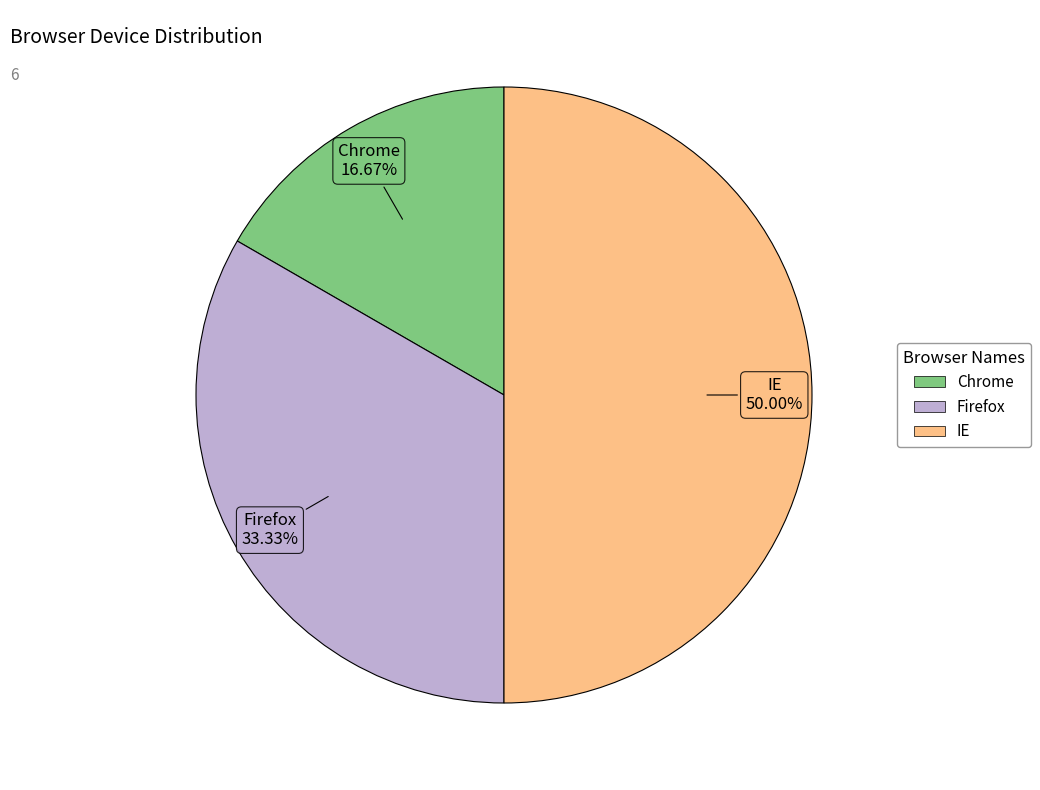

How many slices are in this pie chart?

3